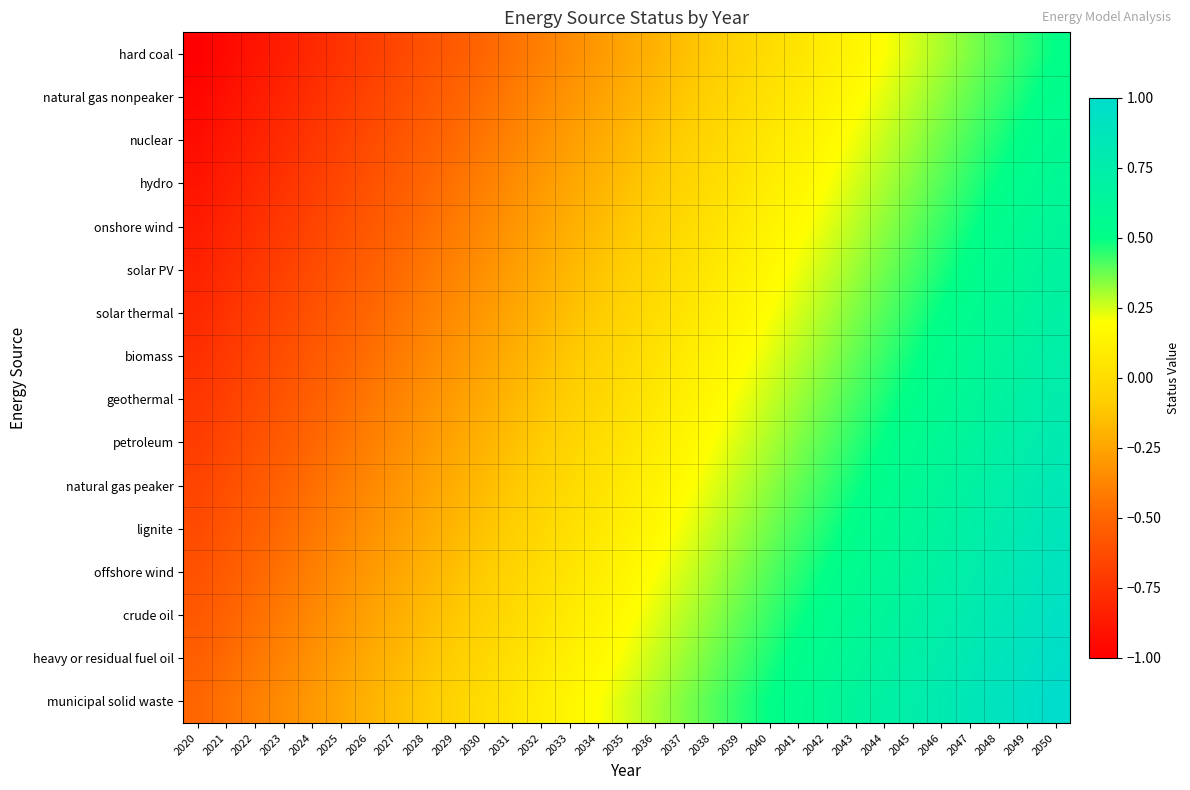

What is the greatest value displayed?

1.0